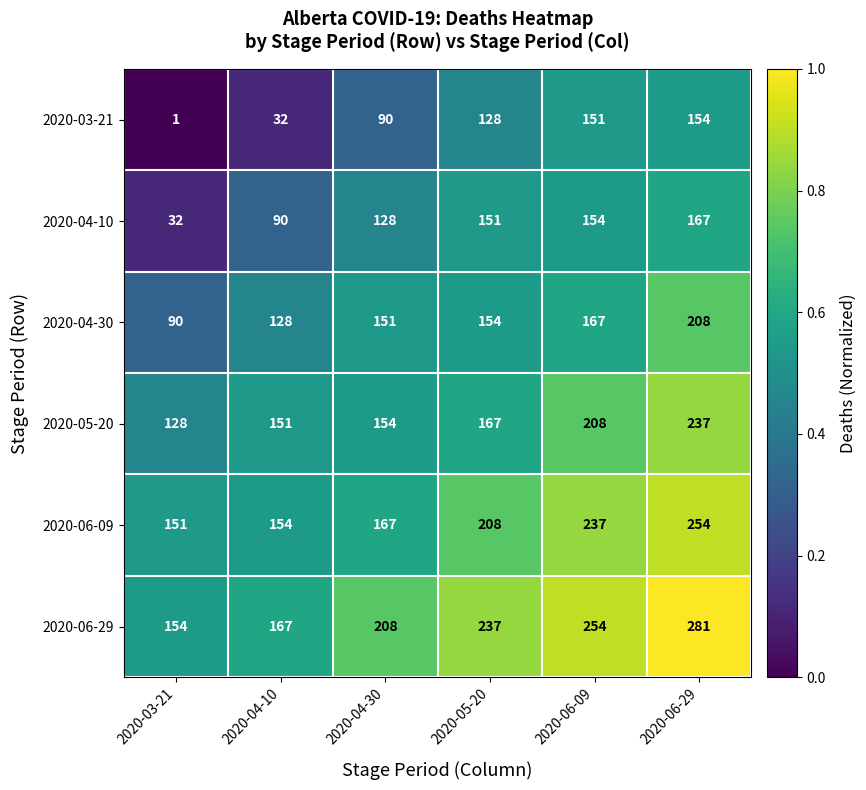

Which series has the largest total across all categories?

2020-06-29